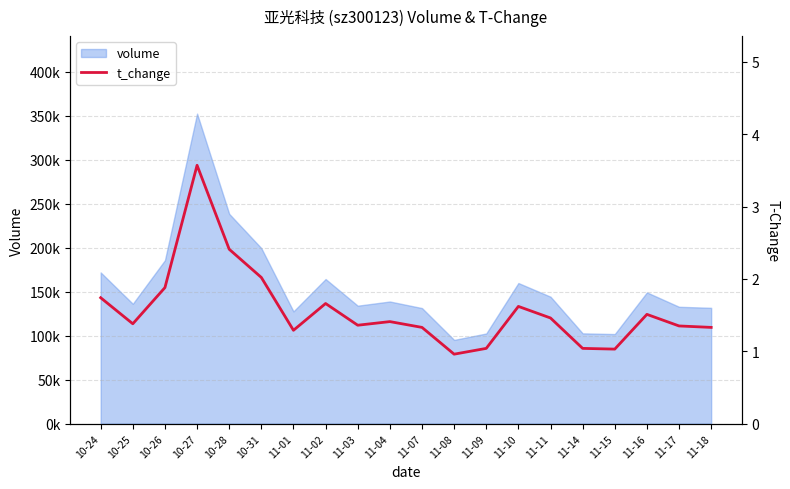

Reading left to right, what are all the values shown in this chart?

1.7	1.4	1.9	3.6	2.4	2.0	1.3	1.7	1.4	1.4	1.3	1.0	1.0	1.6	1.5	1.0	1.0	1.5	1.4	1.3